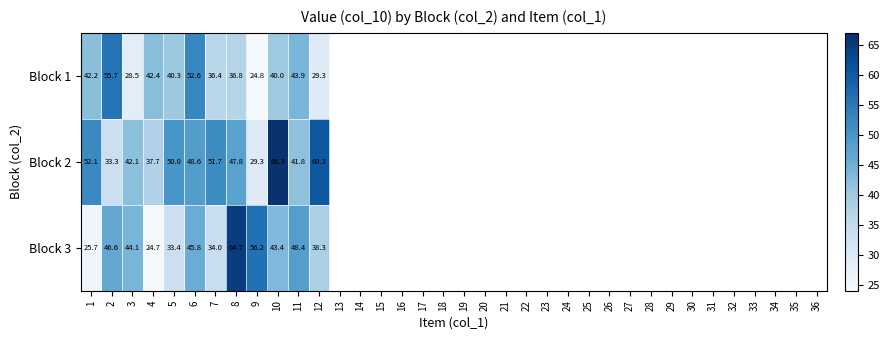

What is the spread (max minus min) of values at 4?

17.7